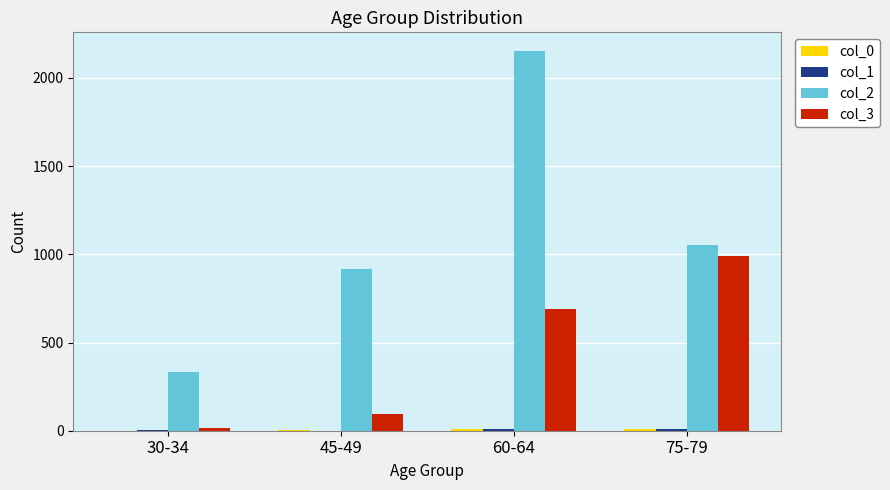

Which series has the largest total across all categories?

col_2